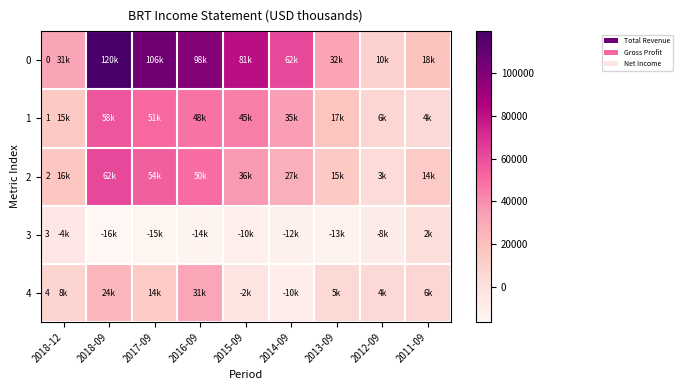

Which has a higher value, 2015-09 or 2011-09?

2015-09